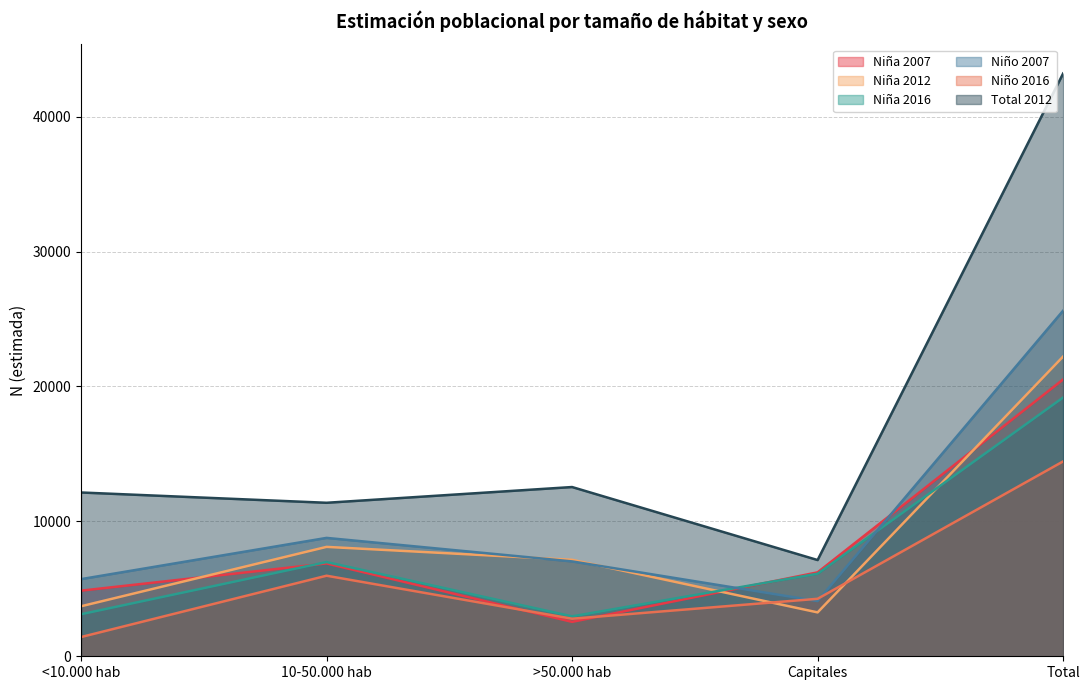

What is the difference between the highest and lowest values at <10.000 hab?

10715